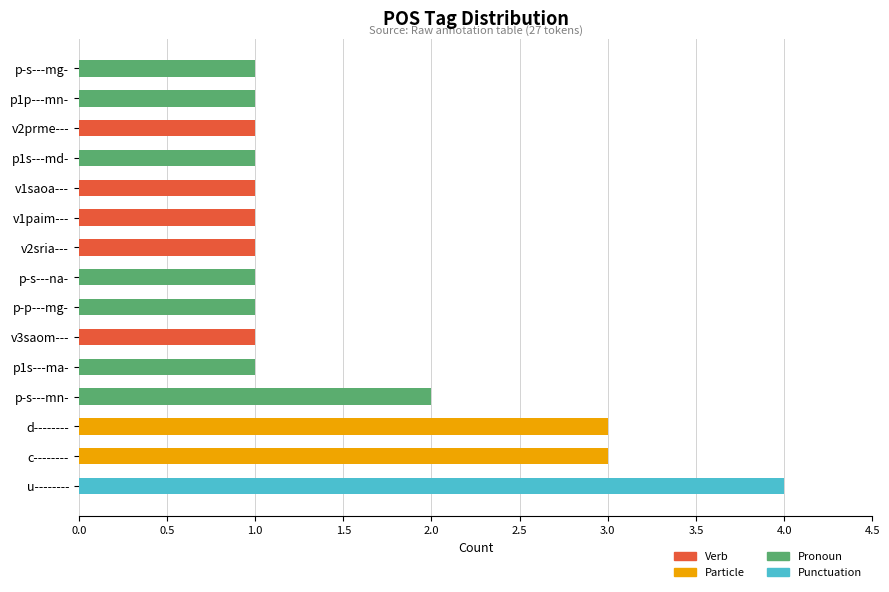

The value of Verb at p-s---mg- is 0. True or false?

True